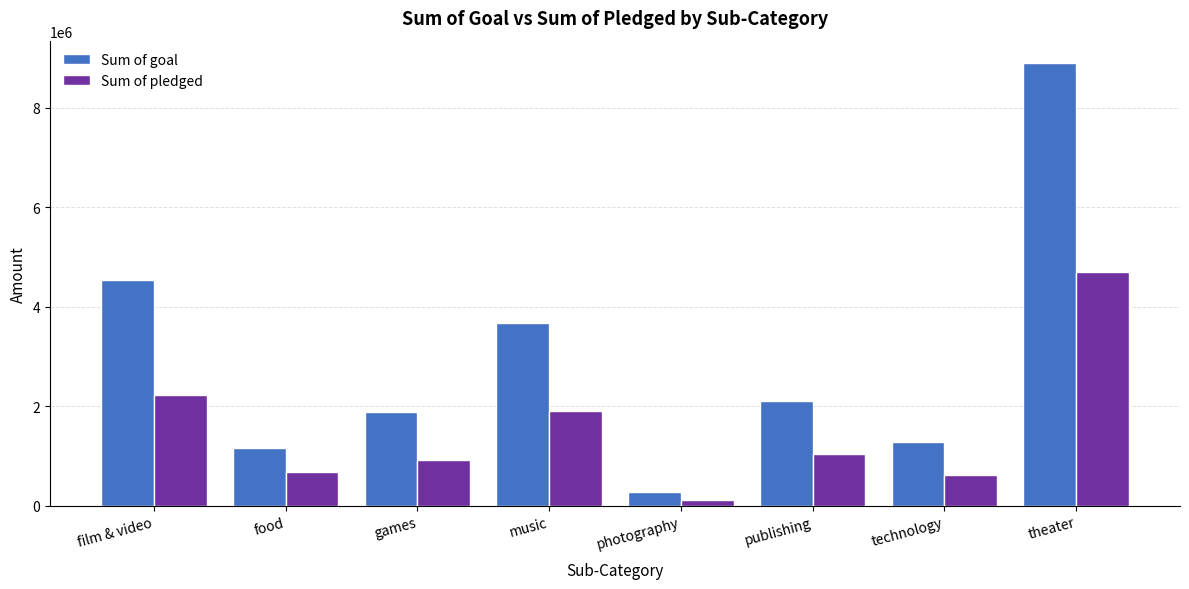

Where does the Sum of pledged series first go above 1039402?

film & video